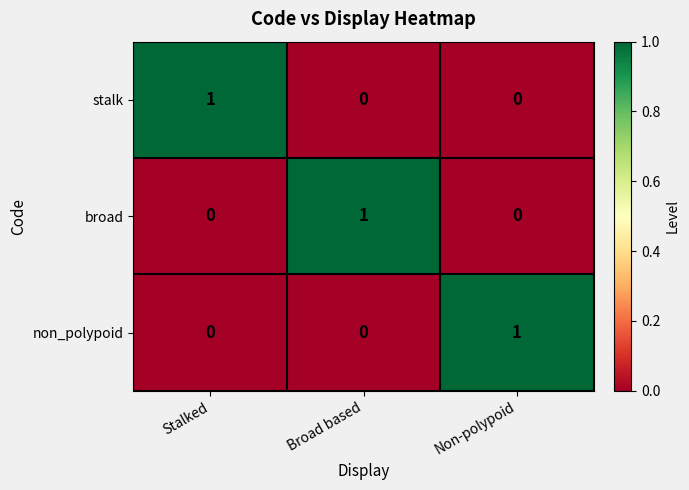

Is the value of non_polypoid at Broad based greater than the value of broad at Broad based?

No